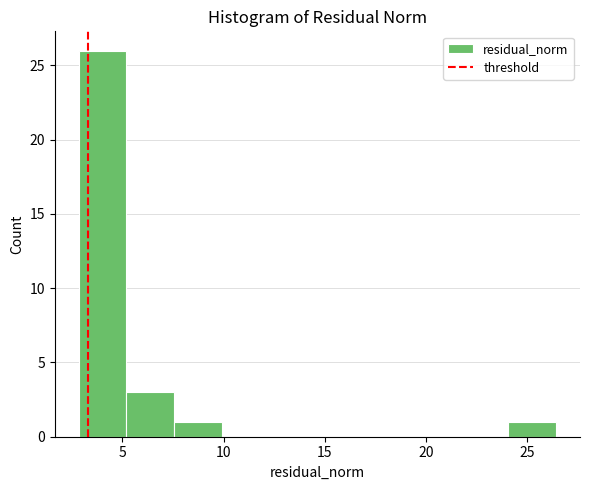

Reading left to right, list every bar in this chart as the range it spans on the x-axis followed by its height. Neither the bar edges nor the heights are printed on the chart, so give them approximately, as read against the axes.

3.0 to 5.0: 26
5.0 to 7.5: 3
7.5 to 10.0: 1
10.0 to 12.5: 0
12.5 to 14.5: 0
14.5 to 17.0: 0
17.0 to 19.5: 0
19.5 to 21.5: 0
21.5 to 24.0: 0
24.0 to 26.5: 1